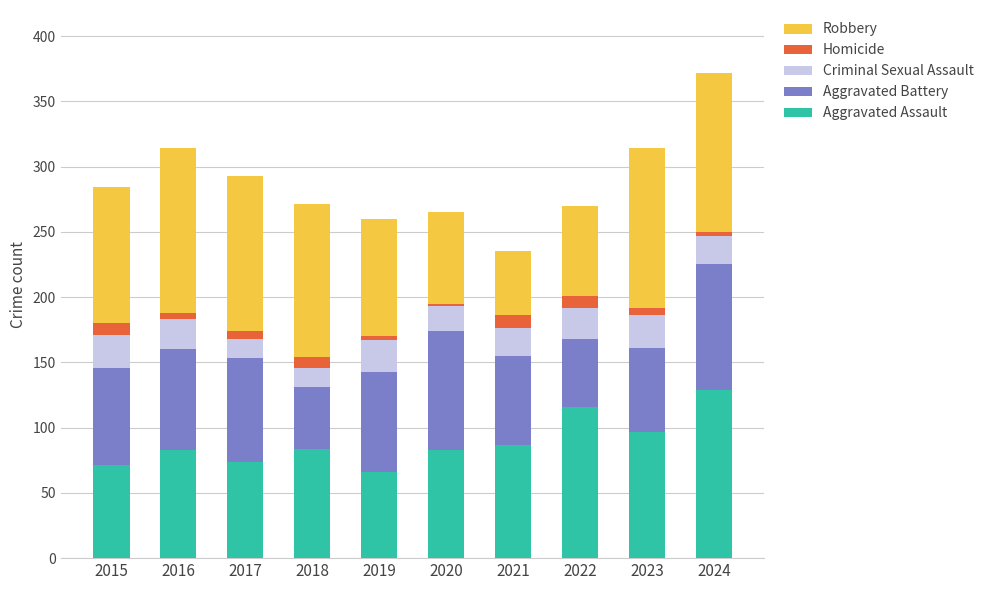

Are the bars horizontal?

No